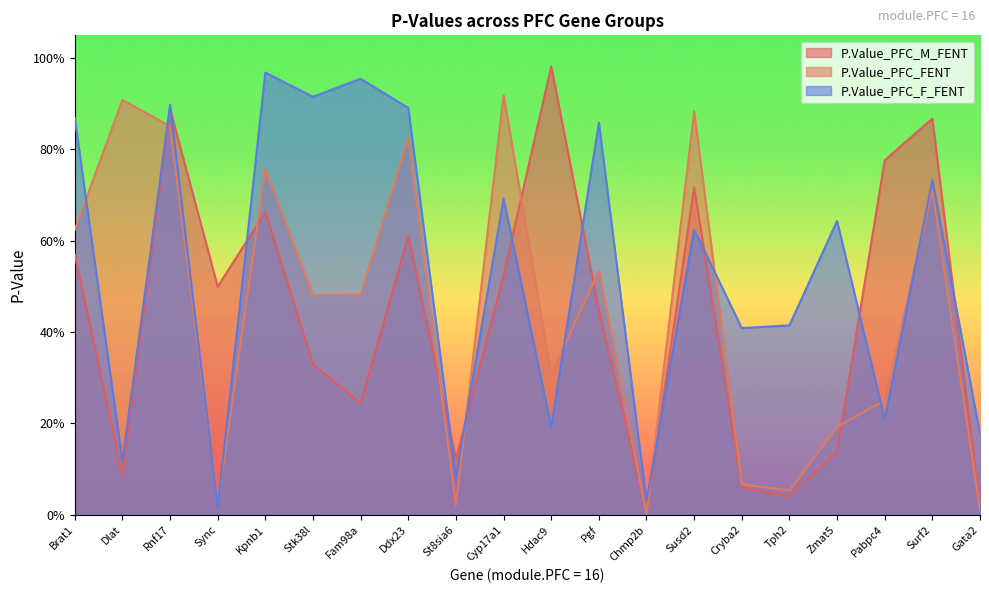

Which series ends up on top after the final intersection of P.Value_PFC_FENT and P.Value_PFC_M_FENT?

P.Value_PFC_M_FENT